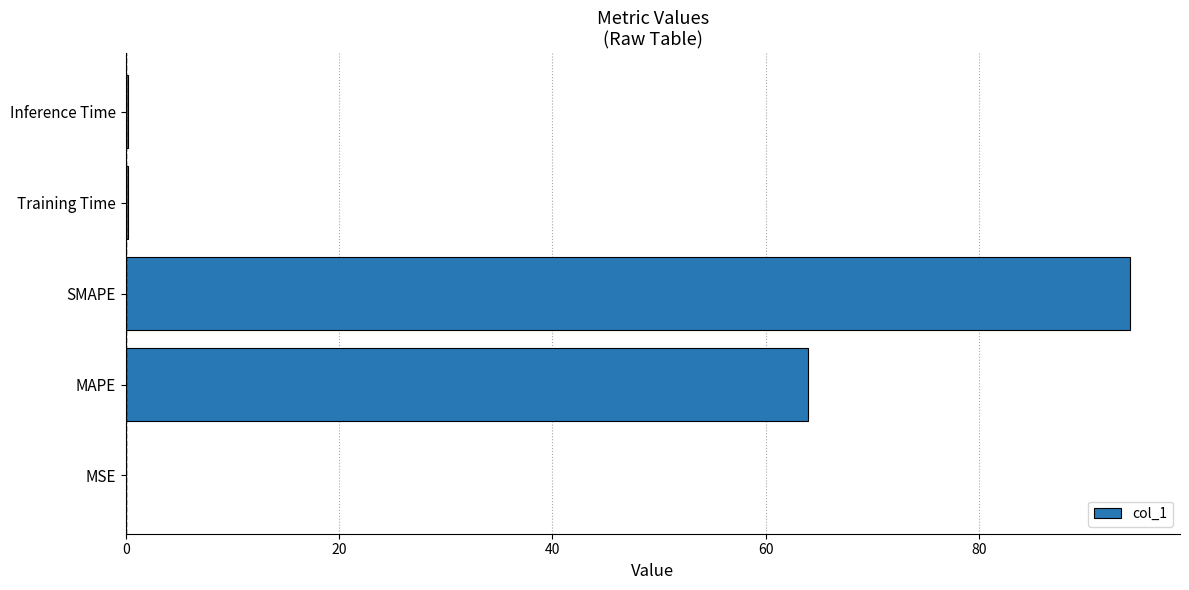

At which category does the chart reach its peak across all series?

SMAPE